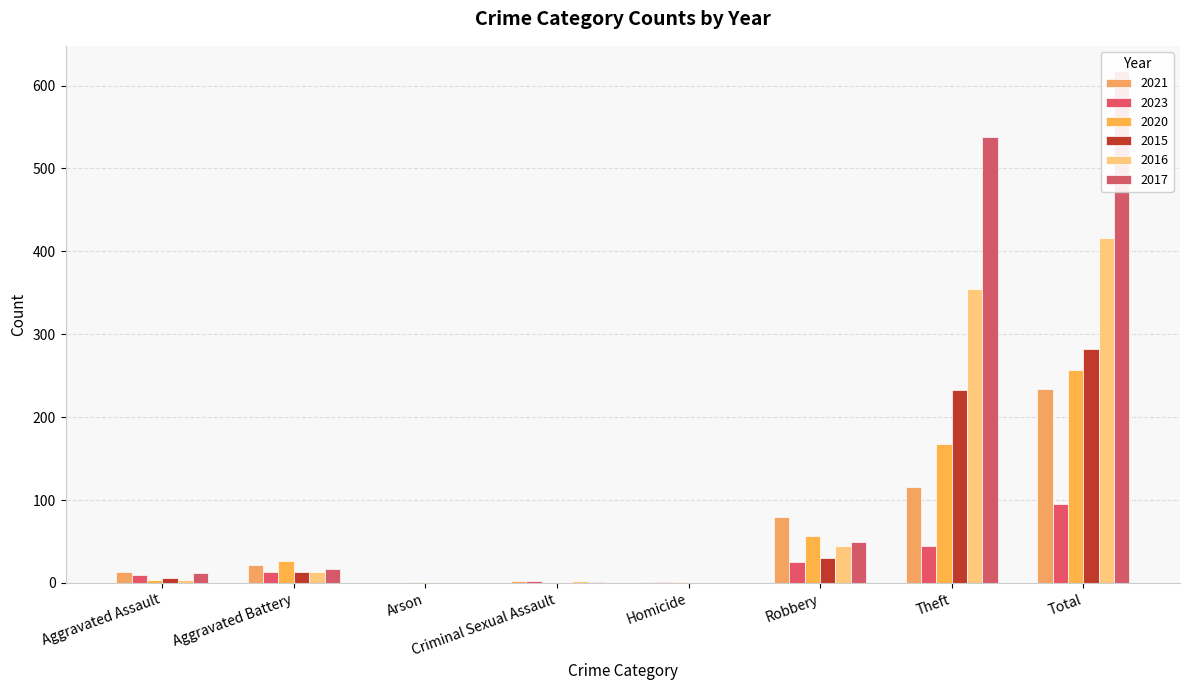

Reading left to right, what are all the values shown in this chart?

2021: Aggravated Assault=13	Aggravated Battery=22	Arson=0	Criminal Sexual Assault=2	Homicide=1	Robbery=80	Theft=116	Total=234
2023: Aggravated Assault=10	Aggravated Battery=13	Arson=0	Criminal Sexual Assault=2	Homicide=1	Robbery=25	Theft=44	Total=95
2020: Aggravated Assault=4	Aggravated Battery=26	Arson=1	Criminal Sexual Assault=0	Homicide=1	Robbery=57	Theft=168	Total=257
2015: Aggravated Assault=6	Aggravated Battery=13	Arson=0	Criminal Sexual Assault=0	Homicide=0	Robbery=30	Theft=233	Total=282
2016: Aggravated Assault=3	Aggravated Battery=13	Arson=0	Criminal Sexual Assault=2	Homicide=0	Robbery=44	Theft=354	Total=416
2017: Aggravated Assault=12	Aggravated Battery=17	Arson=0	Criminal Sexual Assault=1	Homicide=0	Robbery=49	Theft=538	Total=617